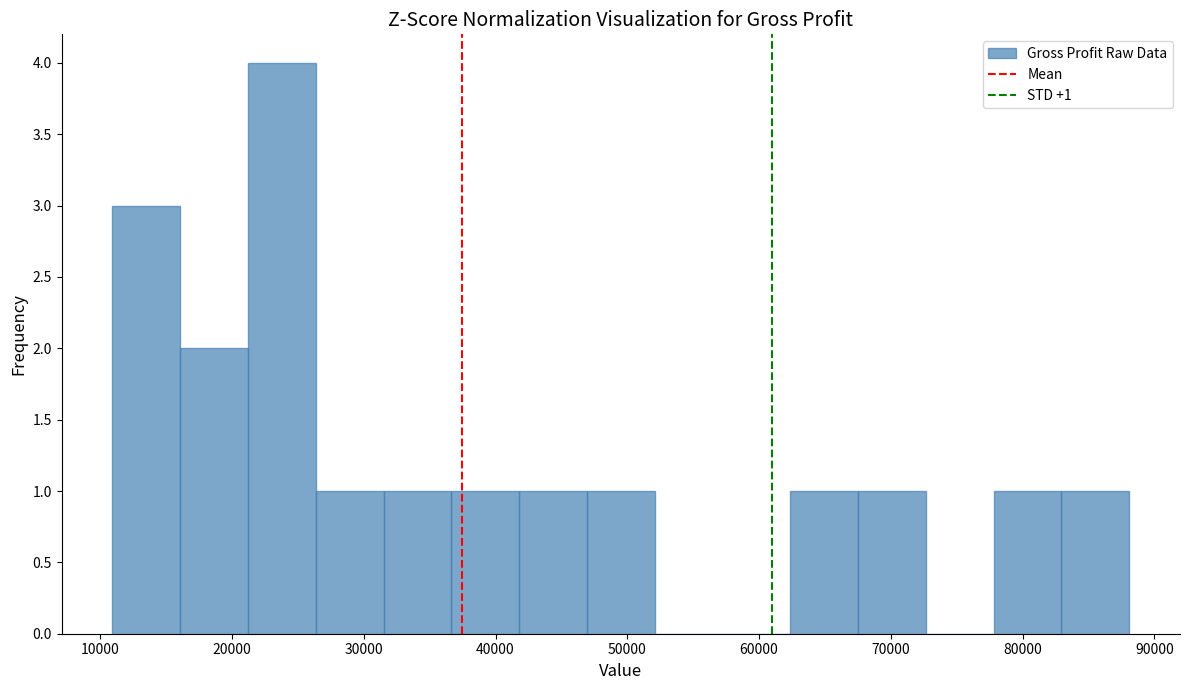

Over which range of the x-axis is the bar tallest?

21000 to 26000